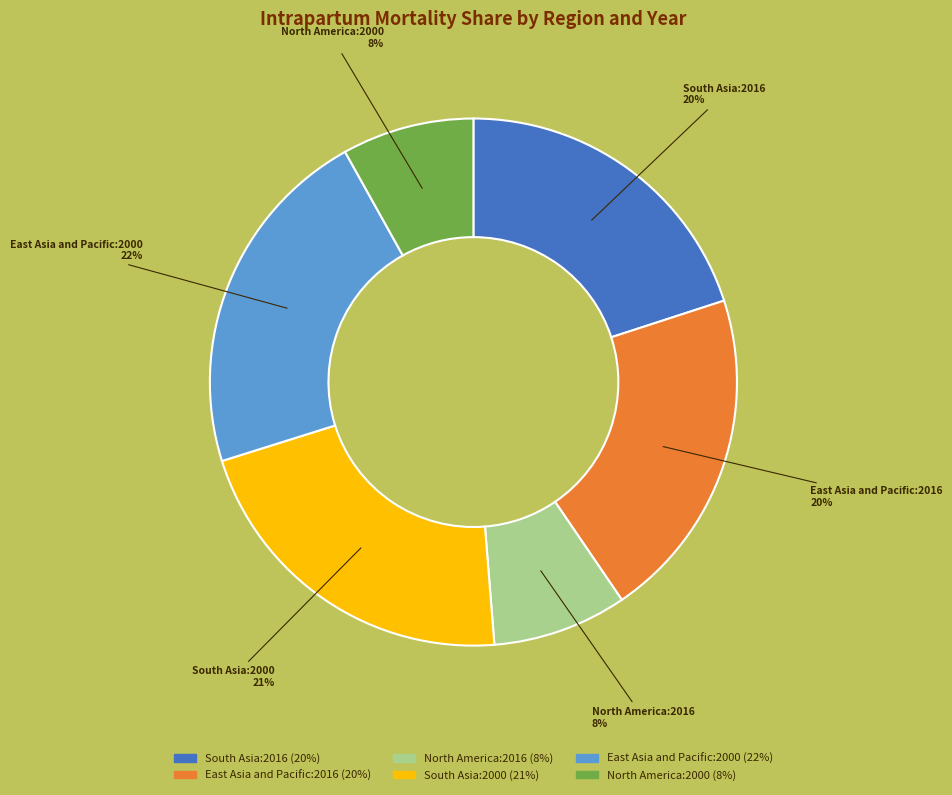

To the nearest percent, what is the difference between the largest and smallest slice percentages?

14%